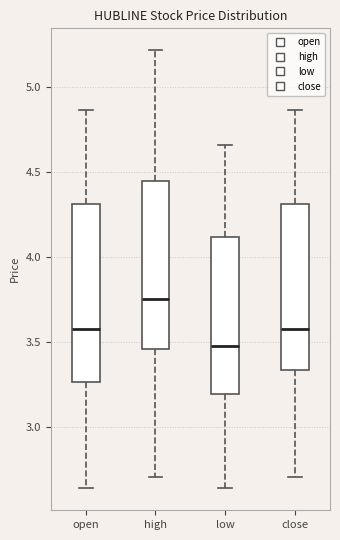

Where is the lower edge of the box for open on the y-axis? The values are not printed on the chart, so give them approximately, as read against the axis.

3.25